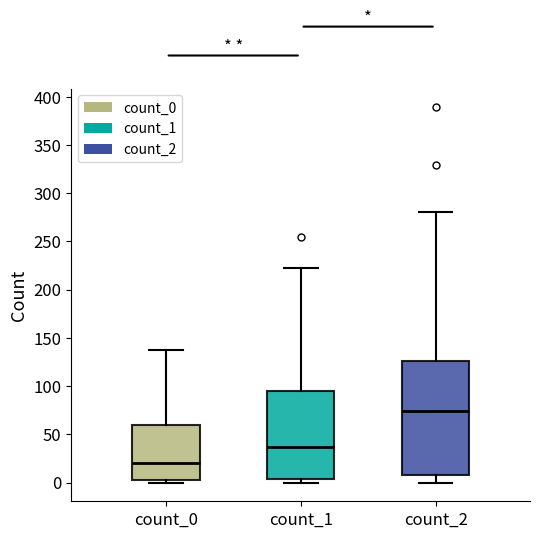

Where does the median line of the box for count_1 sit on the y-axis? The values are not printed on the chart, so give them approximately, as read against the axis.

35